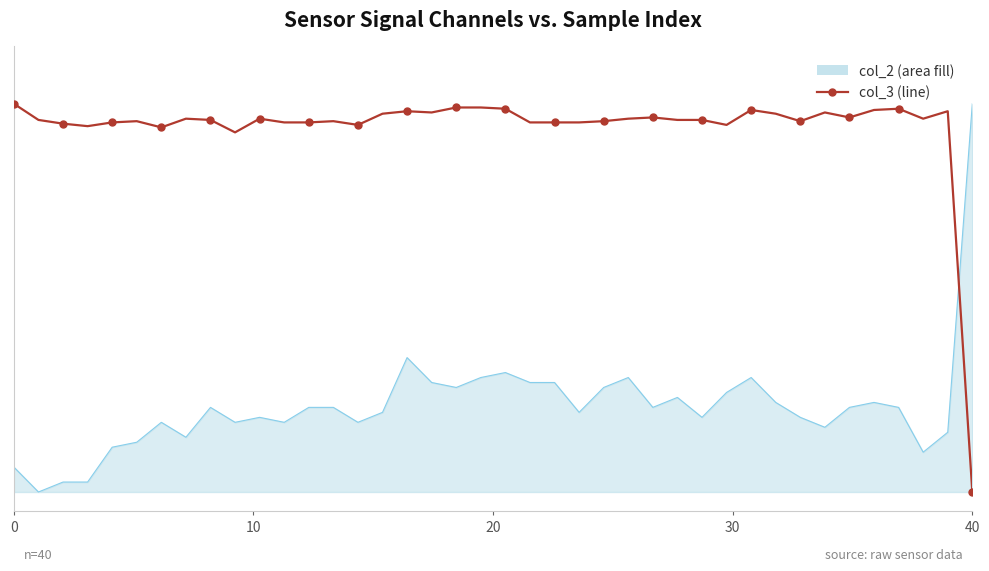

What value does the data have at 33?

1.0